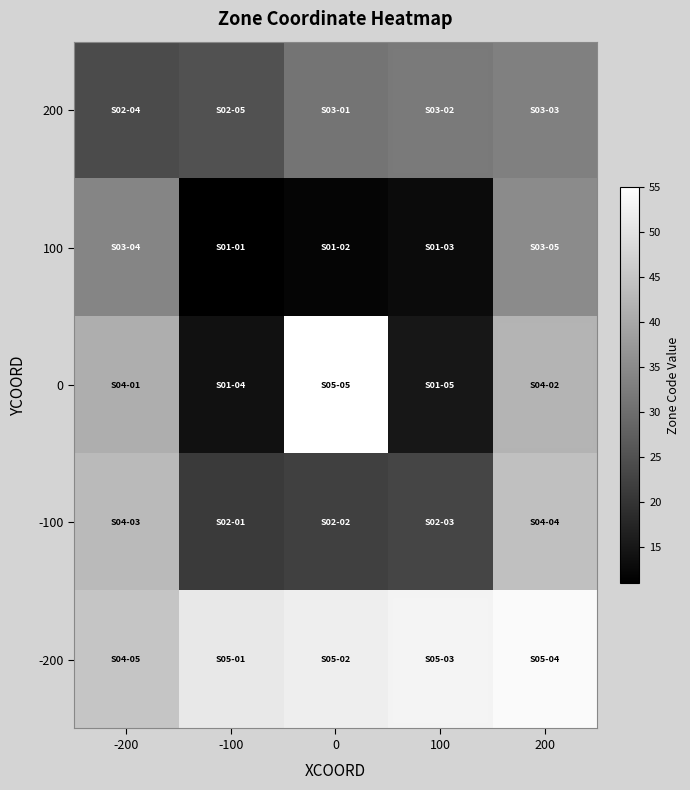

At which category is the sum across all series the highest?

200